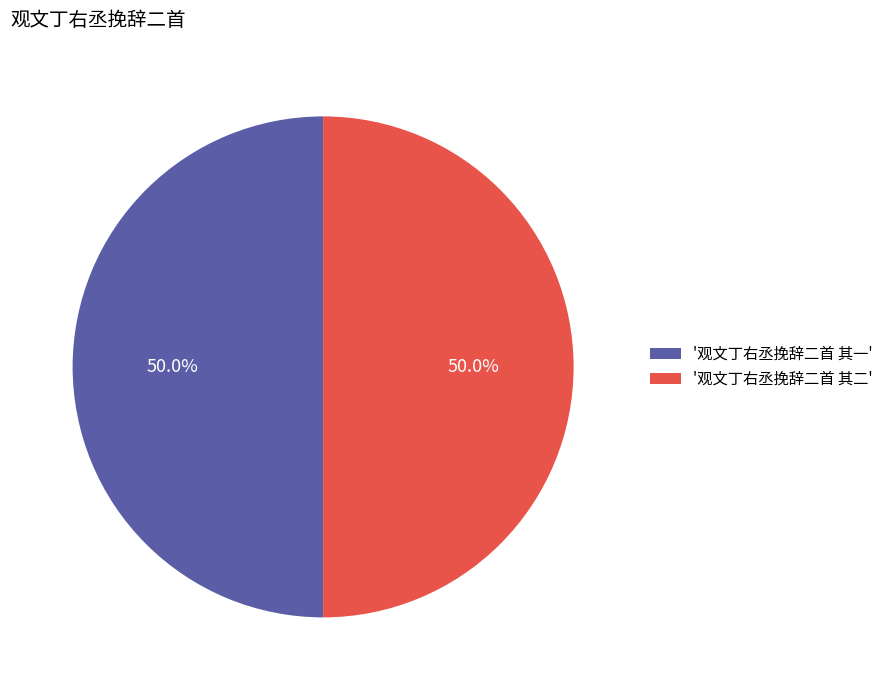

How many slices are in this pie chart?

2